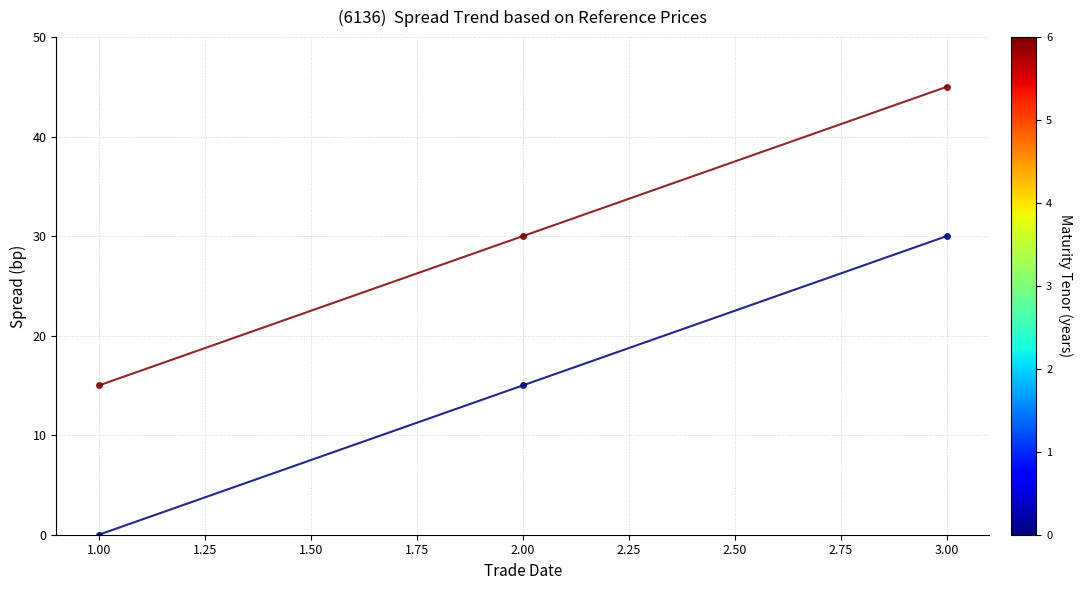

How many data points does each series have?

3